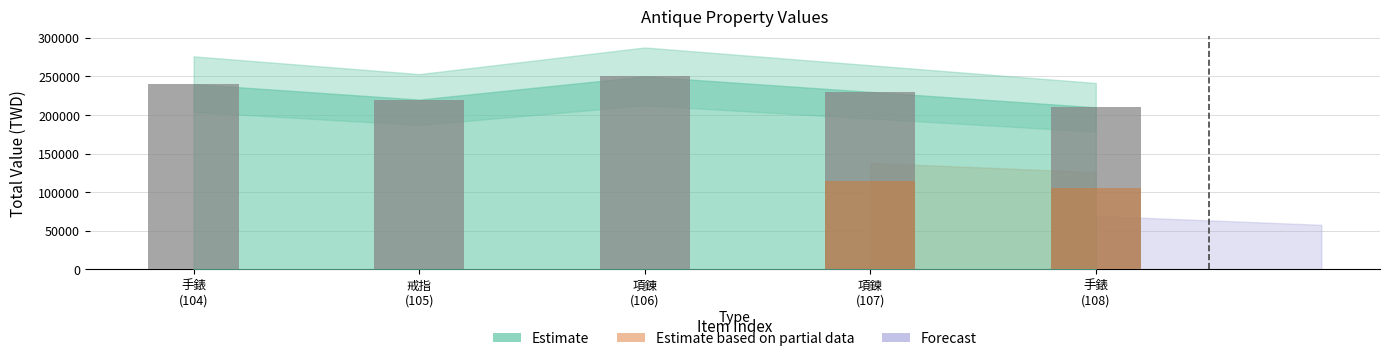

What is the label of the 4th bar from the left?

項鍊
(107)